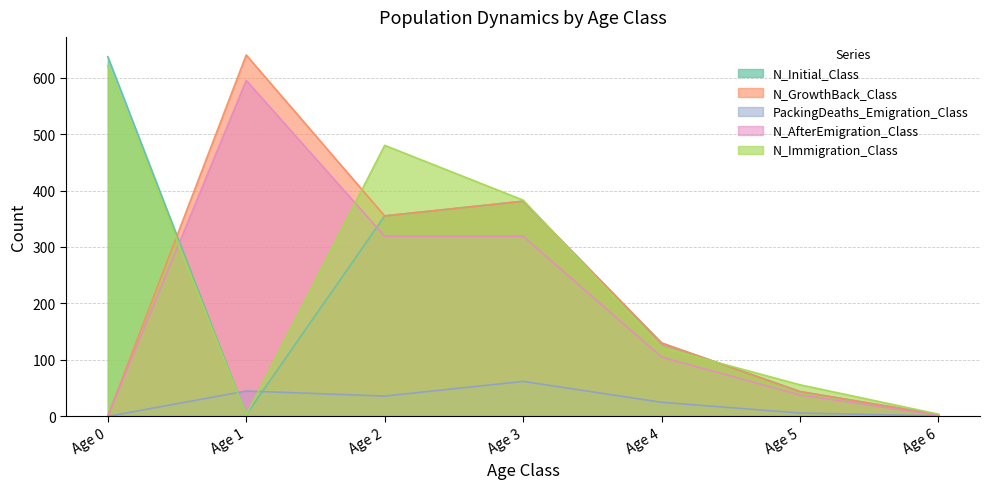

True or false: N_GrowthBack_Class has a value of 215 at Age 3.

False